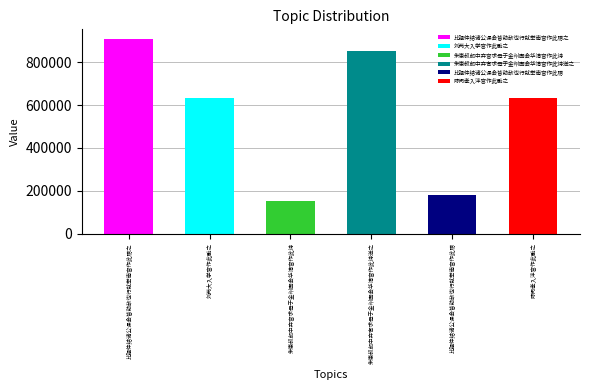

What is the greatest value displayed?

908302